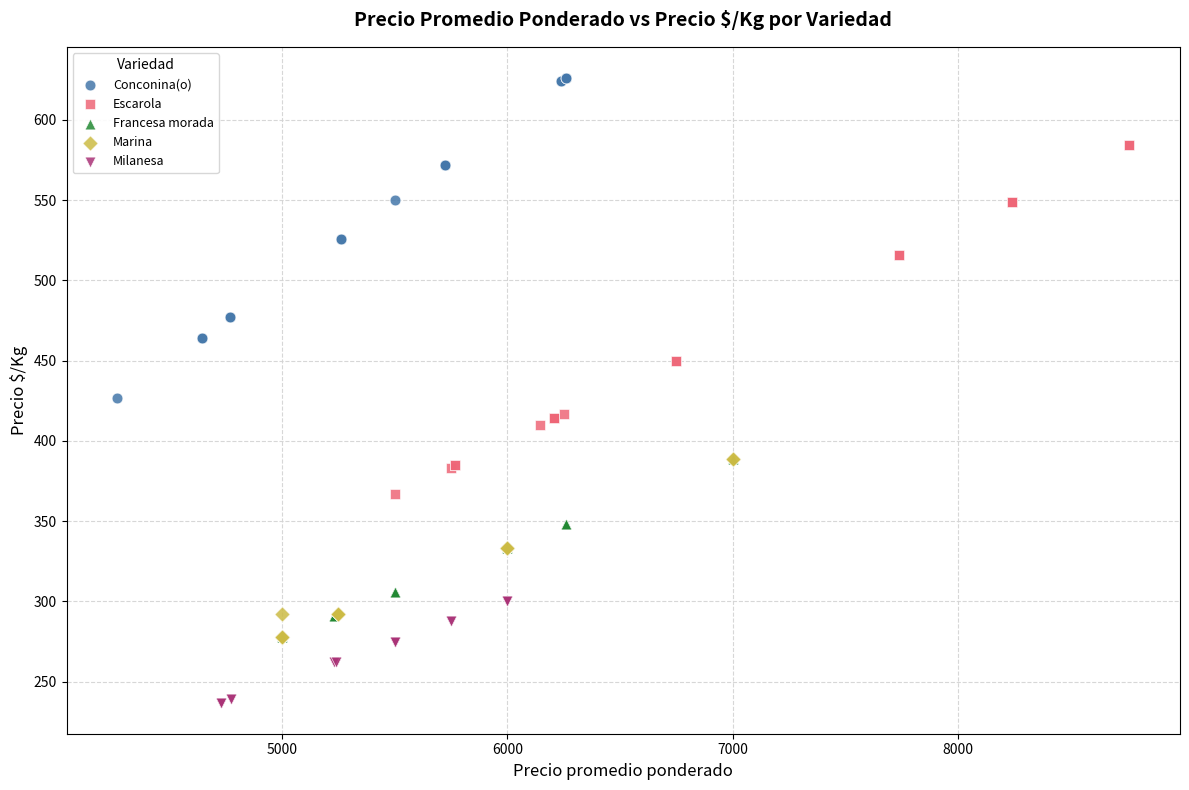

Which series contains the lowest Y value?

Milanesa